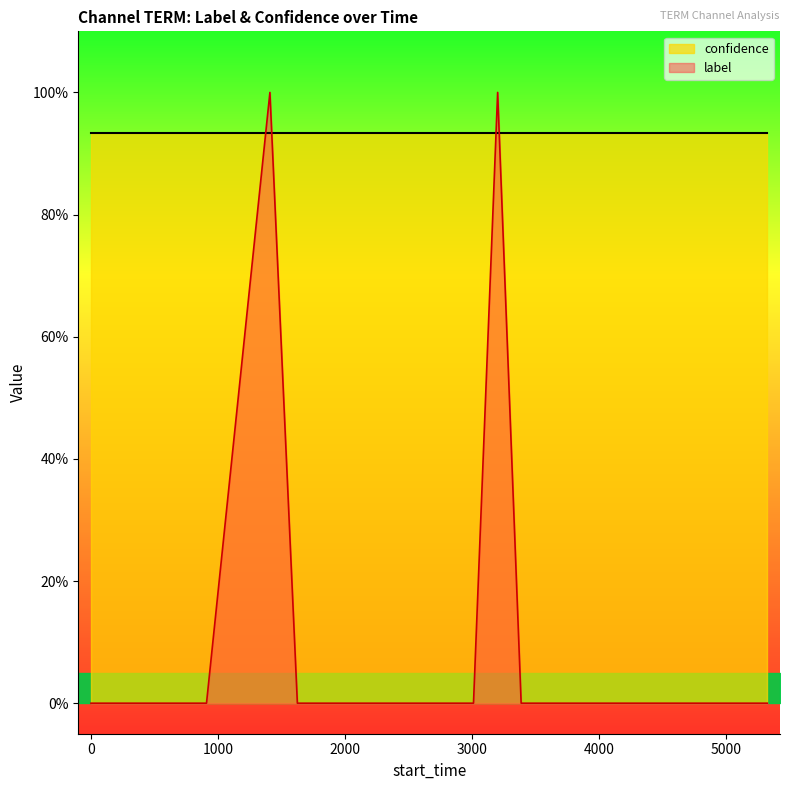

True or false: the data shows 0 at 2663.

False